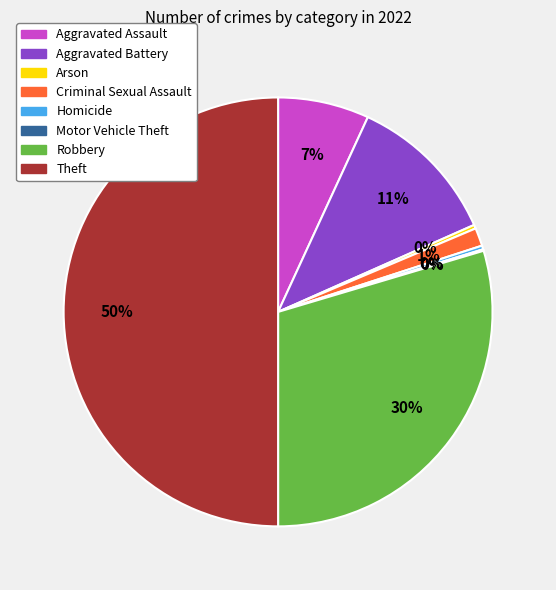

Which slice is the largest?

Theft